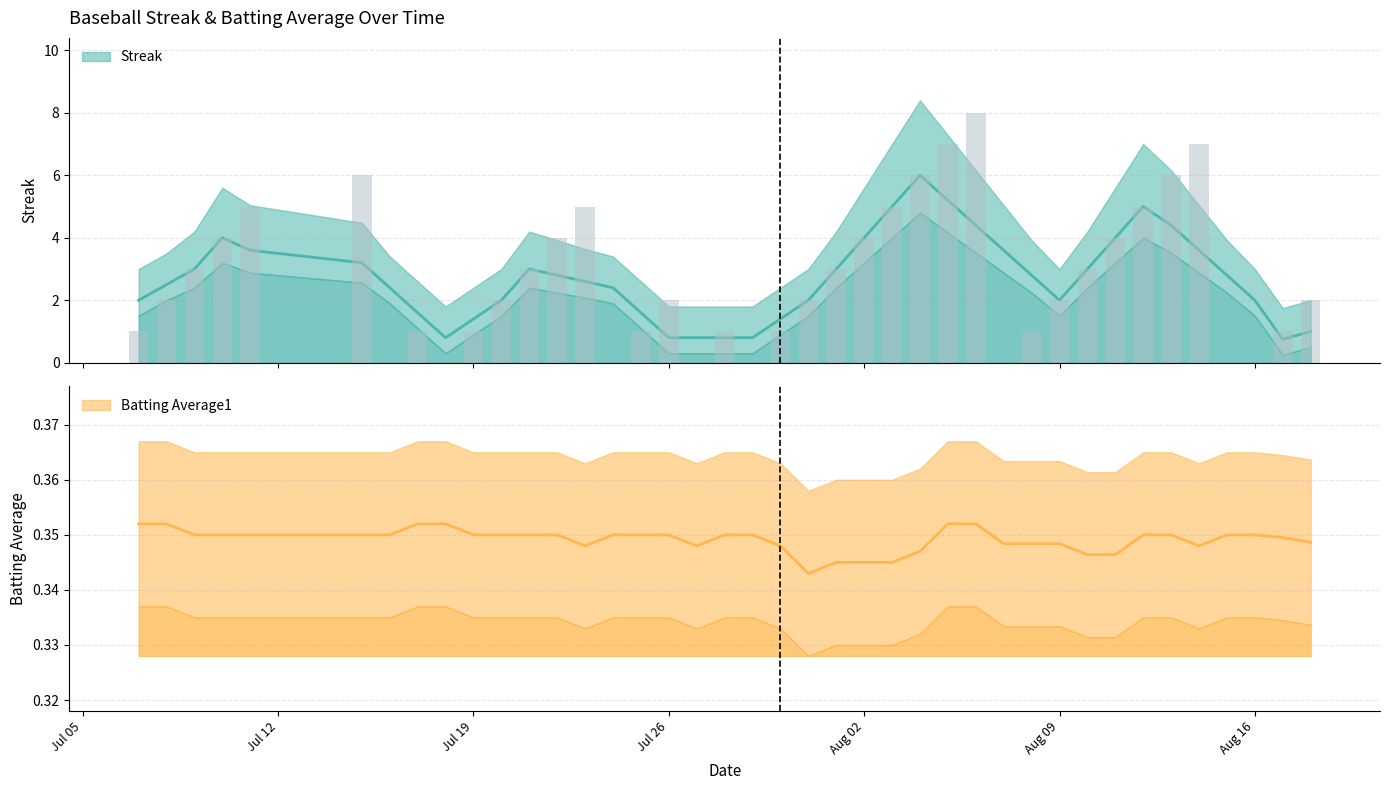

What is the difference between the second highest and minimum values?

7